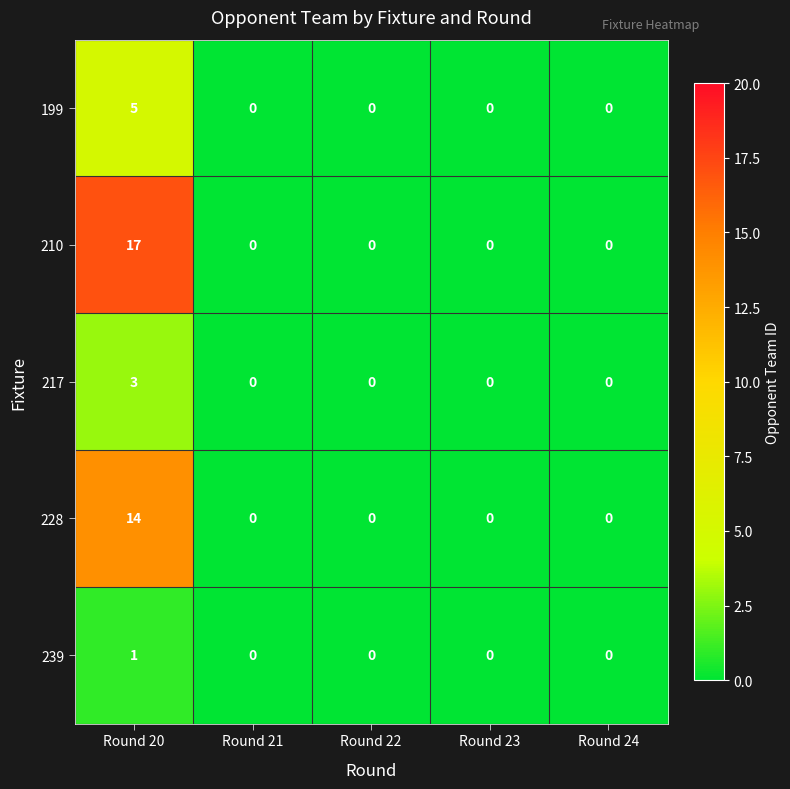

Rank the series by their maximum value, from lowest to highest.

239, 217, 199, 228, 210